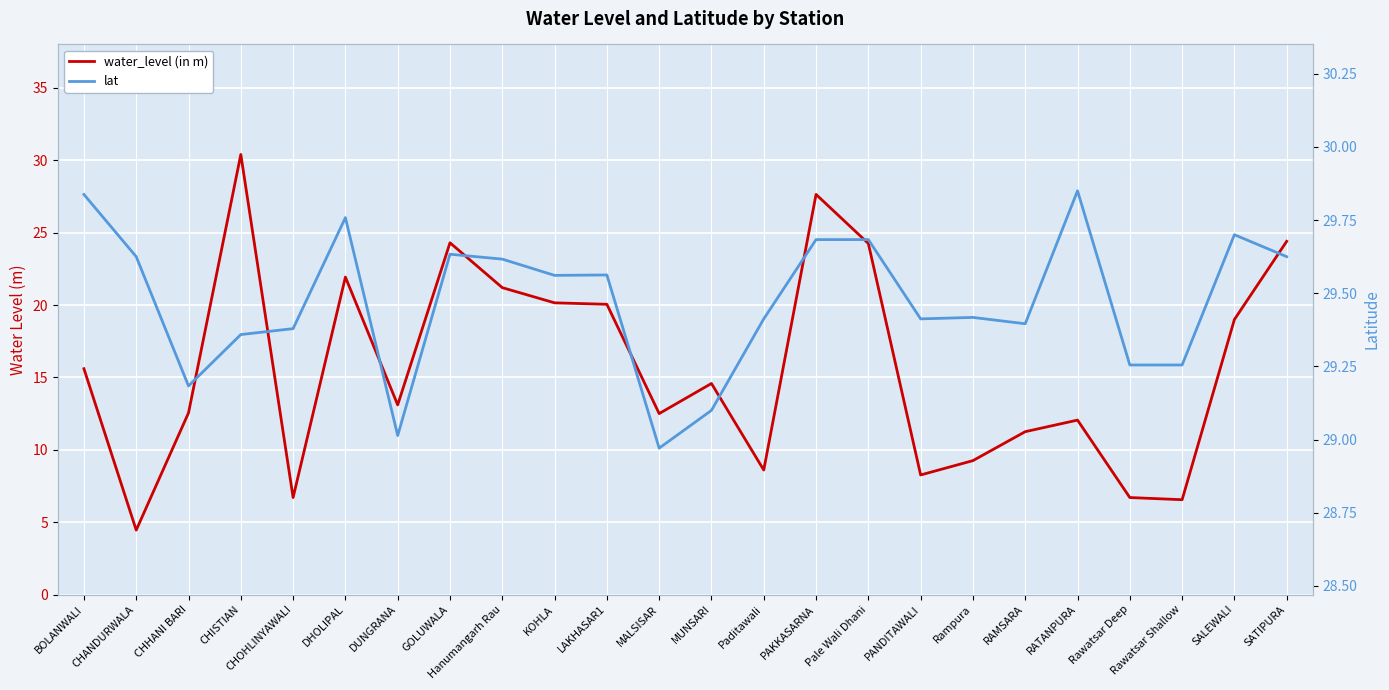

Reading left to right, what are all the values shown in this chart?

water_level (in m): BOLANWALI=15.6	CHANDURWALA=4.5	CHHANI BARI=12.6	CHISTIAN=30.4	CHOHLINYAWALI=6.7	DHOLIPAL=21.9	DUNGRANA=13.1	GOLUWALA=24.3	Hanumangarh Rau=21.2	KOHLA=20.1	LAKHASAR1=20.1	MALSISAR=12.5	MUNSARI=14.6	Paditawali=8.6	PAKKASARNA=27.6	Pale Wali Dhani=24.2	PANDITAWALI=8.3	Rampura=9.2	RAMSARA=11.2	RATANPURA=12.1	Rawatsar Deep=6.7	Rawatsar Shallow=6.5	SALEWALI=19.0	SATIPURA=24.4
lat: BOLANWALI=29.8	CHANDURWALA=29.6	CHHANI BARI=29.2	CHISTIAN=29.4	CHOHLINYAWALI=29.4	DHOLIPAL=29.8	DUNGRANA=29.0	GOLUWALA=29.6	Hanumangarh Rau=29.6	KOHLA=29.6	LAKHASAR1=29.6	MALSISAR=29.0	MUNSARI=29.1	Paditawali=29.4	PAKKASARNA=29.7	Pale Wali Dhani=29.7	PANDITAWALI=29.4	Rampura=29.4	RAMSARA=29.4	RATANPURA=29.9	Rawatsar Deep=29.3	Rawatsar Shallow=29.3	SALEWALI=29.7	SATIPURA=29.6